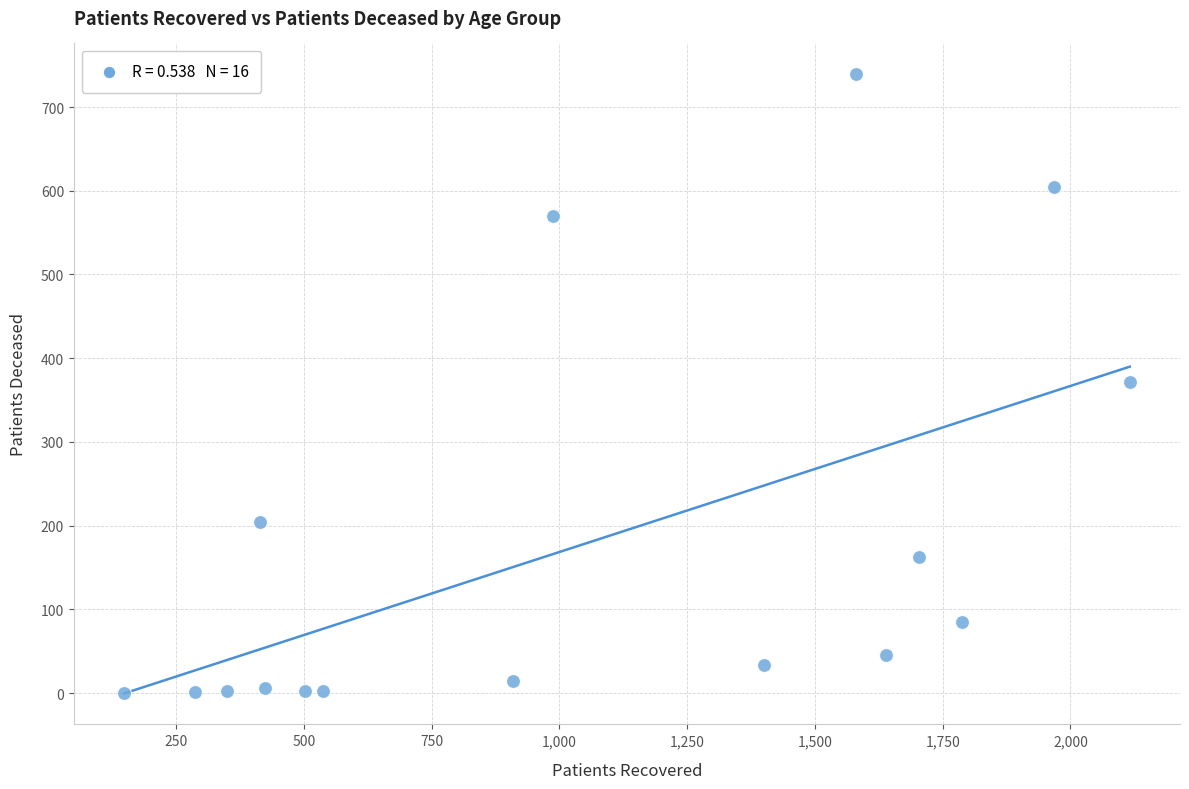

What is the range of Y values (max minus min)?

739